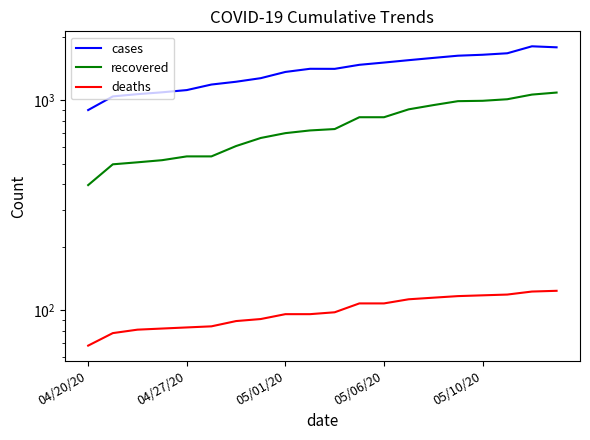

How many distinct data groups are displayed?

3